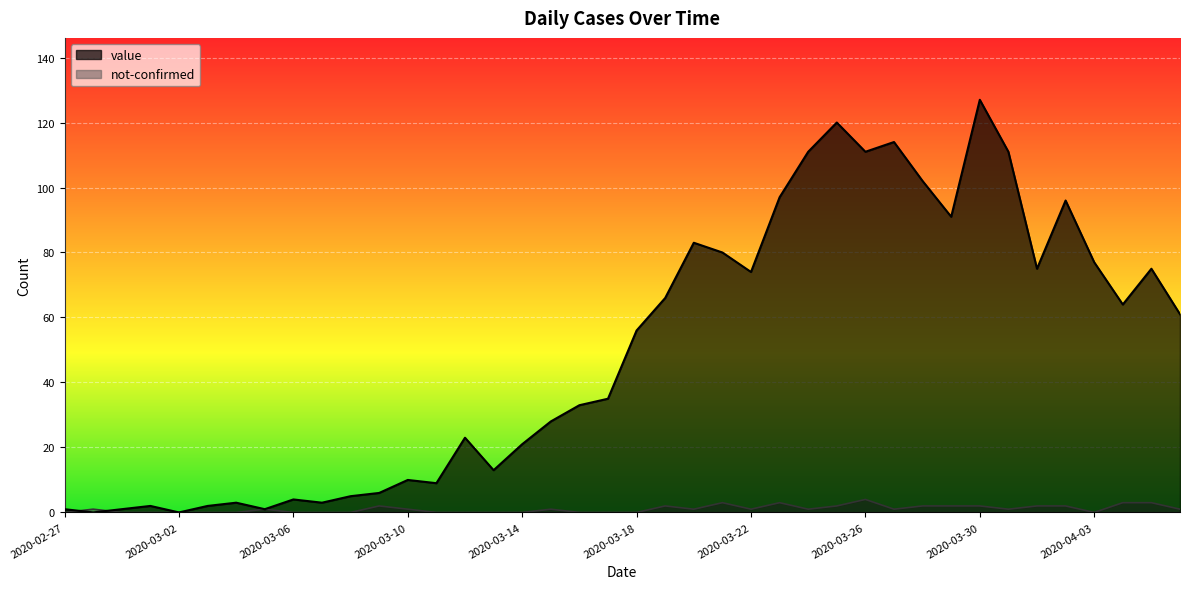

What is the spread (max minus min) of values at 2020-03-25?

118